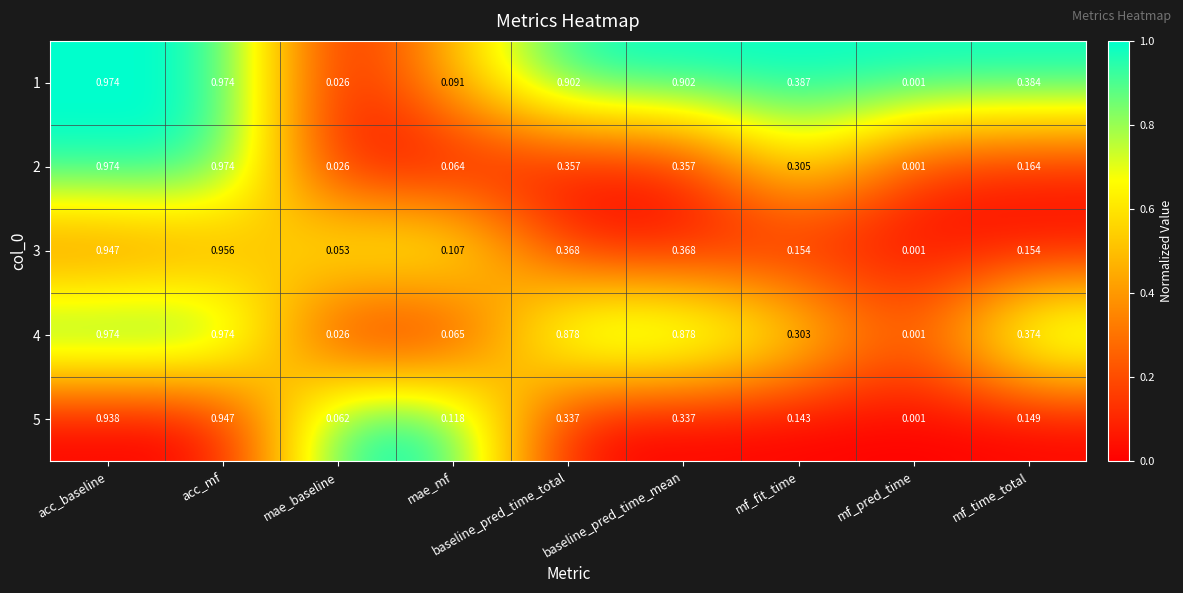

At which label is 1 closest to 0?

mf_pred_time